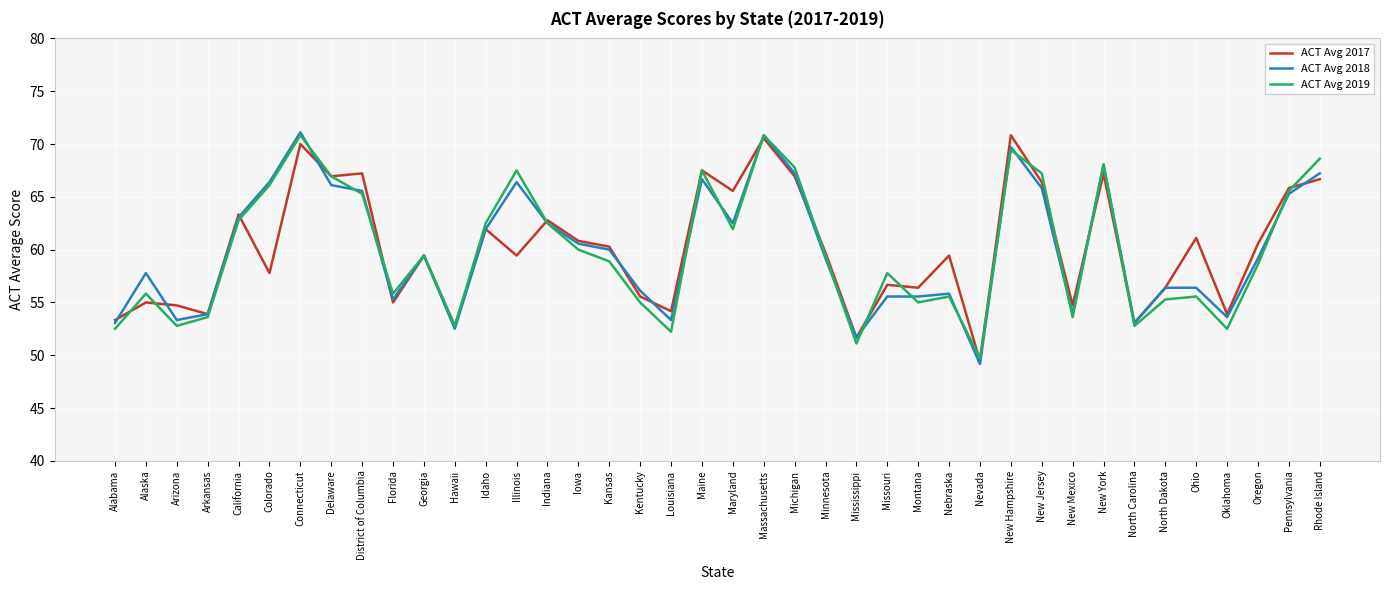

What position from the left is New Jersey?

31